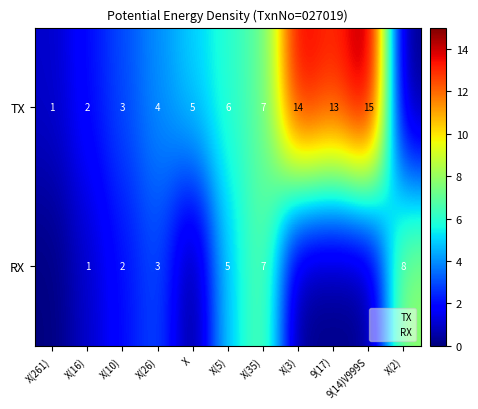

True or false: TX has a value of 8 at X(3).

False